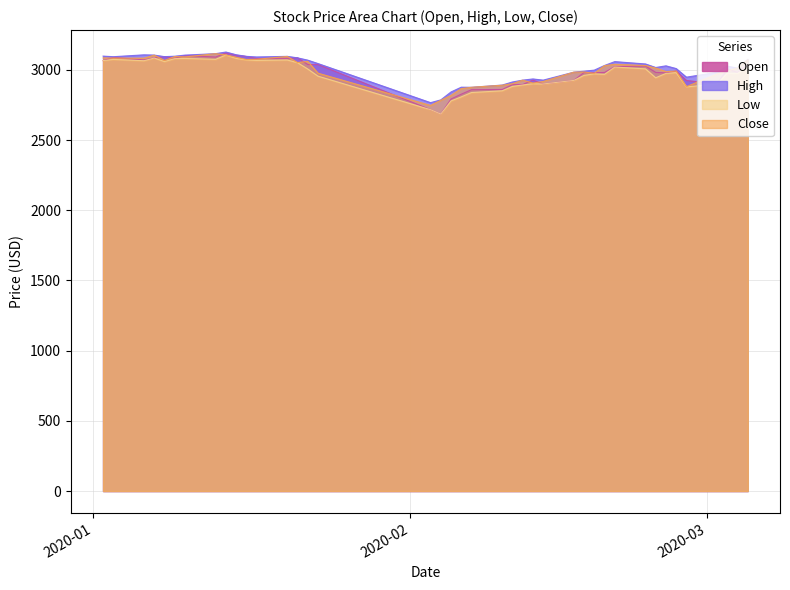

What position from the left is 2020-01-03?

2